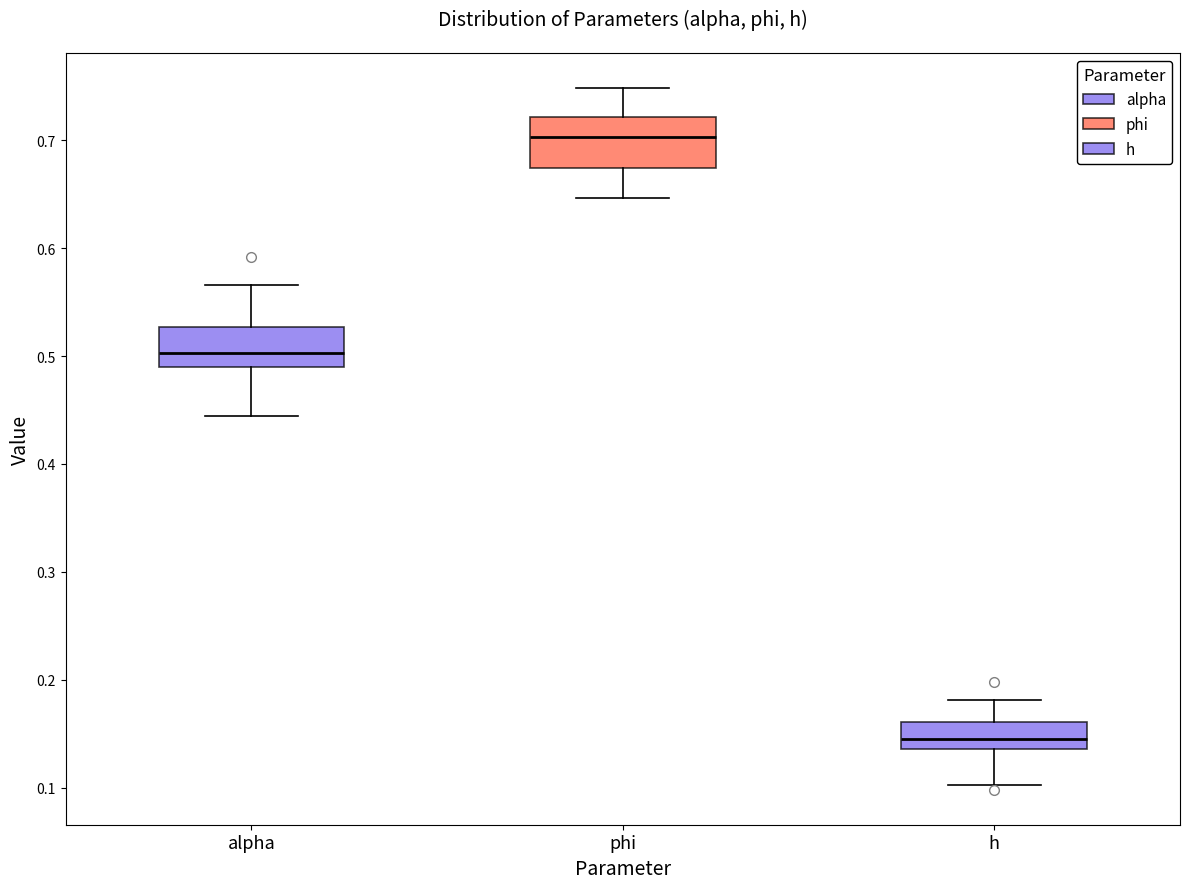

Reading left to right, read every box against the y-axis: the position of its median line, the range the box covers, and the ends of its whiskers. The values are not printed on the chart, so give them approximately, as read against the axis.

alpha: median 0.50, box 0.49 to 0.53, whiskers 0.44 to 0.57
phi: median 0.70, box 0.67 to 0.72, whiskers 0.65 to 0.75
h: median 0.14 (inside the box), box 0.14 to 0.16, whiskers 0.10 to 0.18